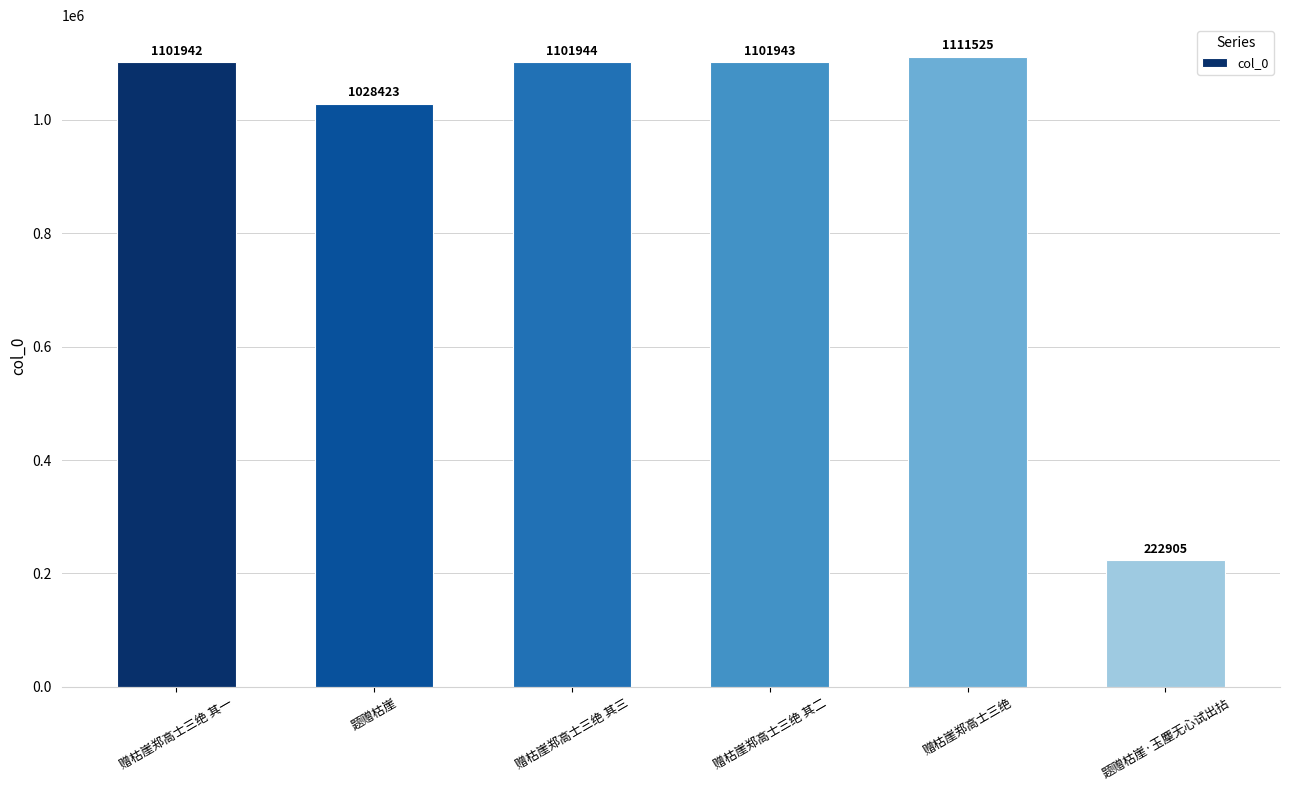

What is the label of the 2nd bar from the left?

题赠枯崖